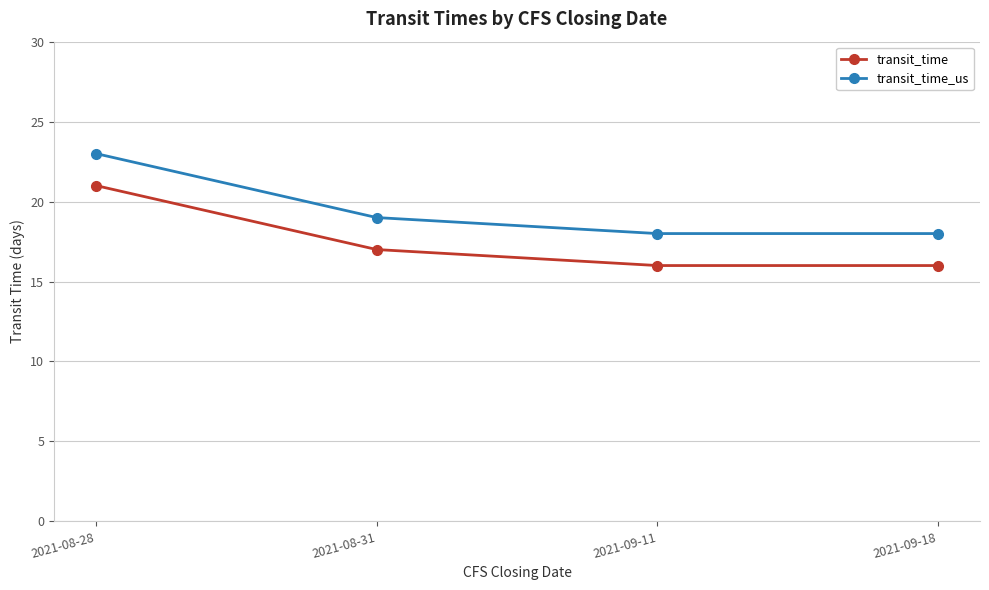

What is the total value across all series at 2021-09-11?

34